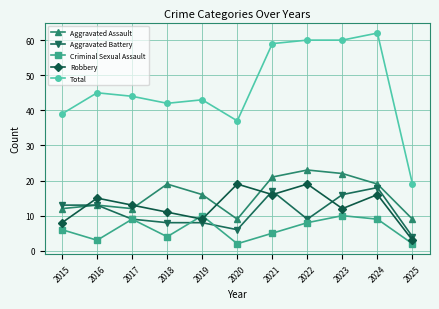

How many Criminal Sexual Assault values are between 3 and 9?

7